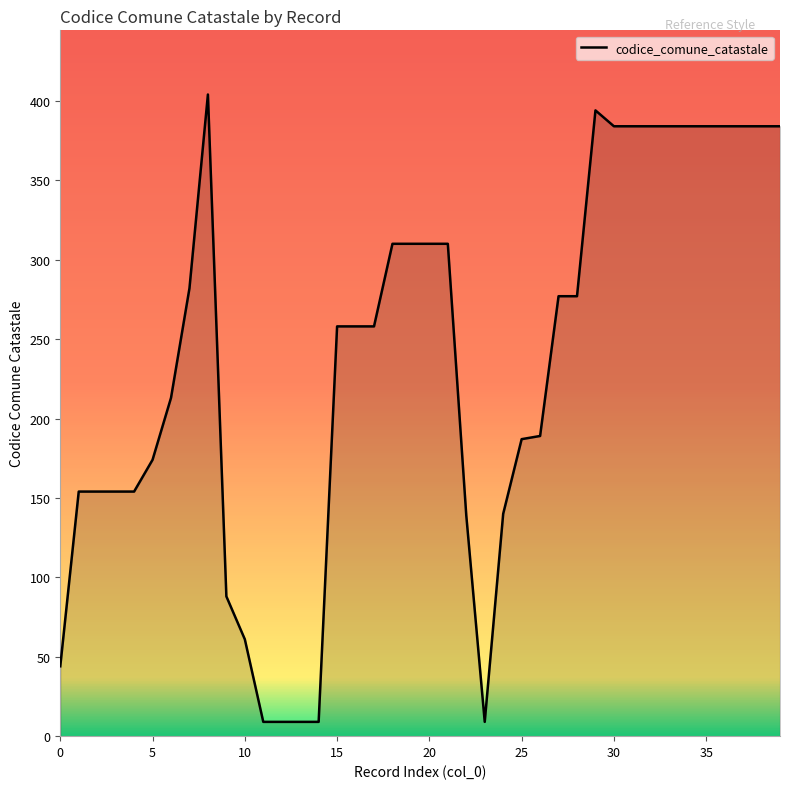

How many categories are shown in the chart?

40